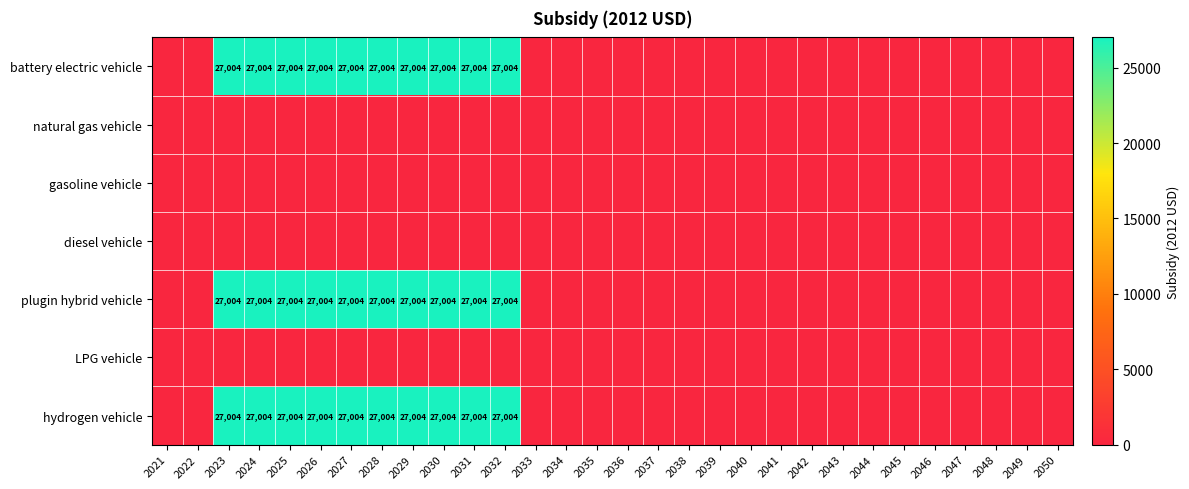

Which has a higher value, 2039 or 2024?

2024